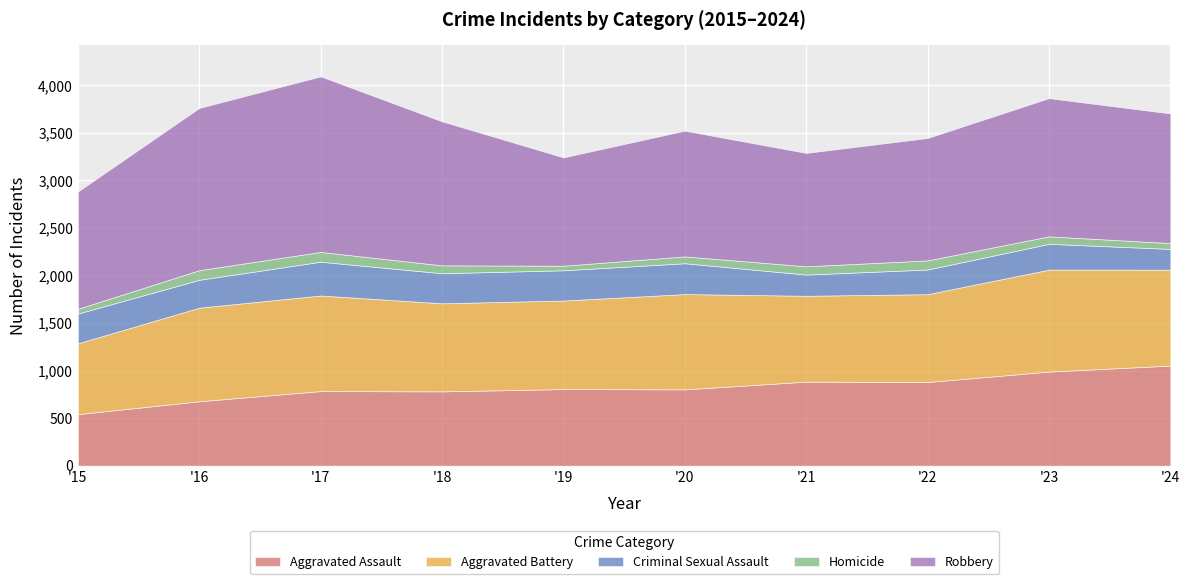

What are all the series names shown in the legend?

Aggravated Assault, Aggravated Battery, Criminal Sexual Assault, Homicide, Robbery